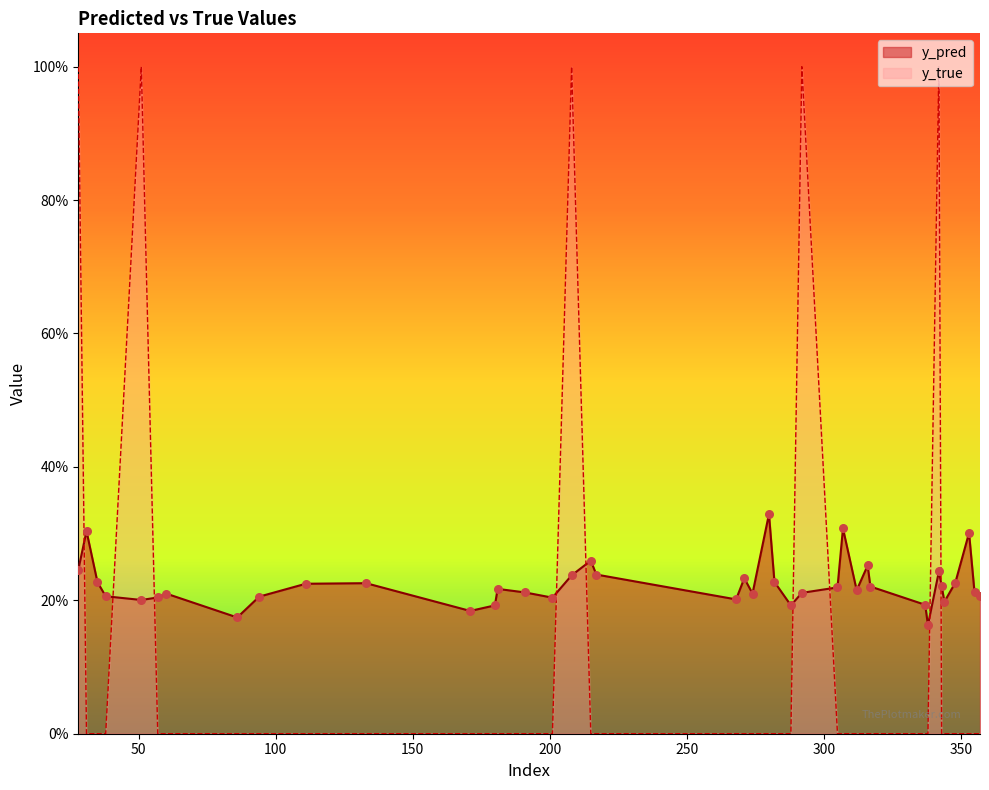

At which category is the sum across all series the highest?

28